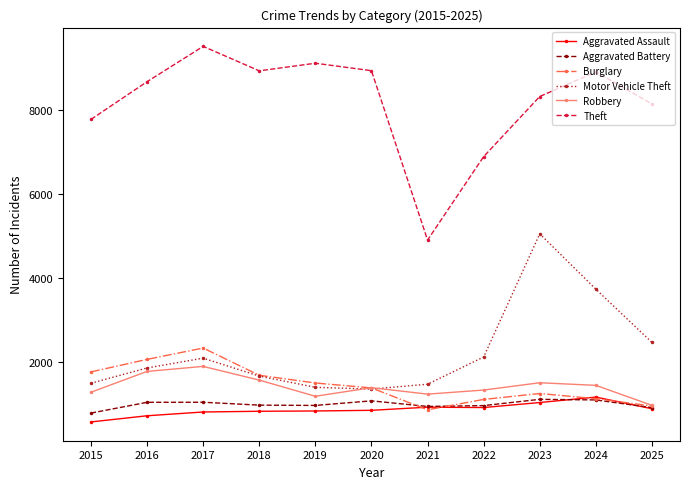

At which label does Theft reach its peak?

2017